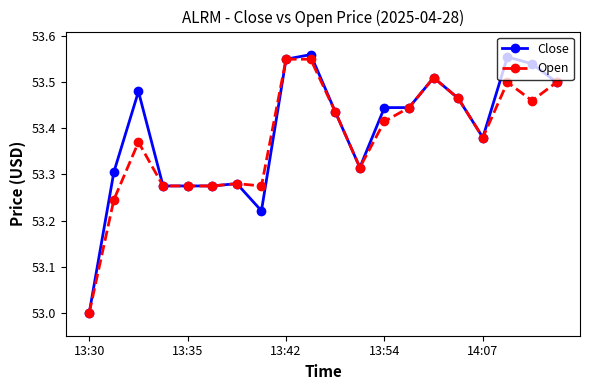

Which series has the widest spread of values?

Close